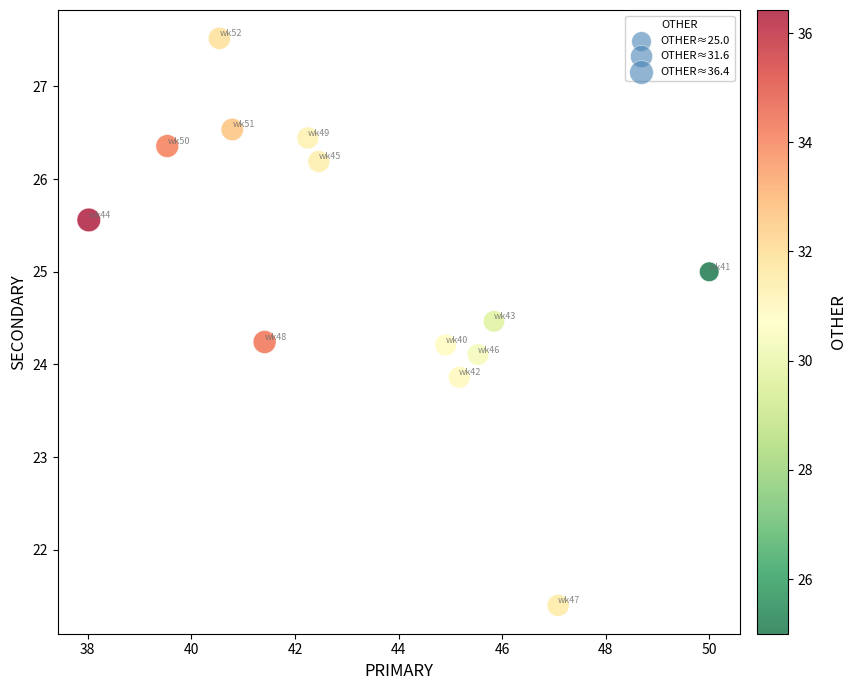

What is the range of X values (max minus min)?

12.0